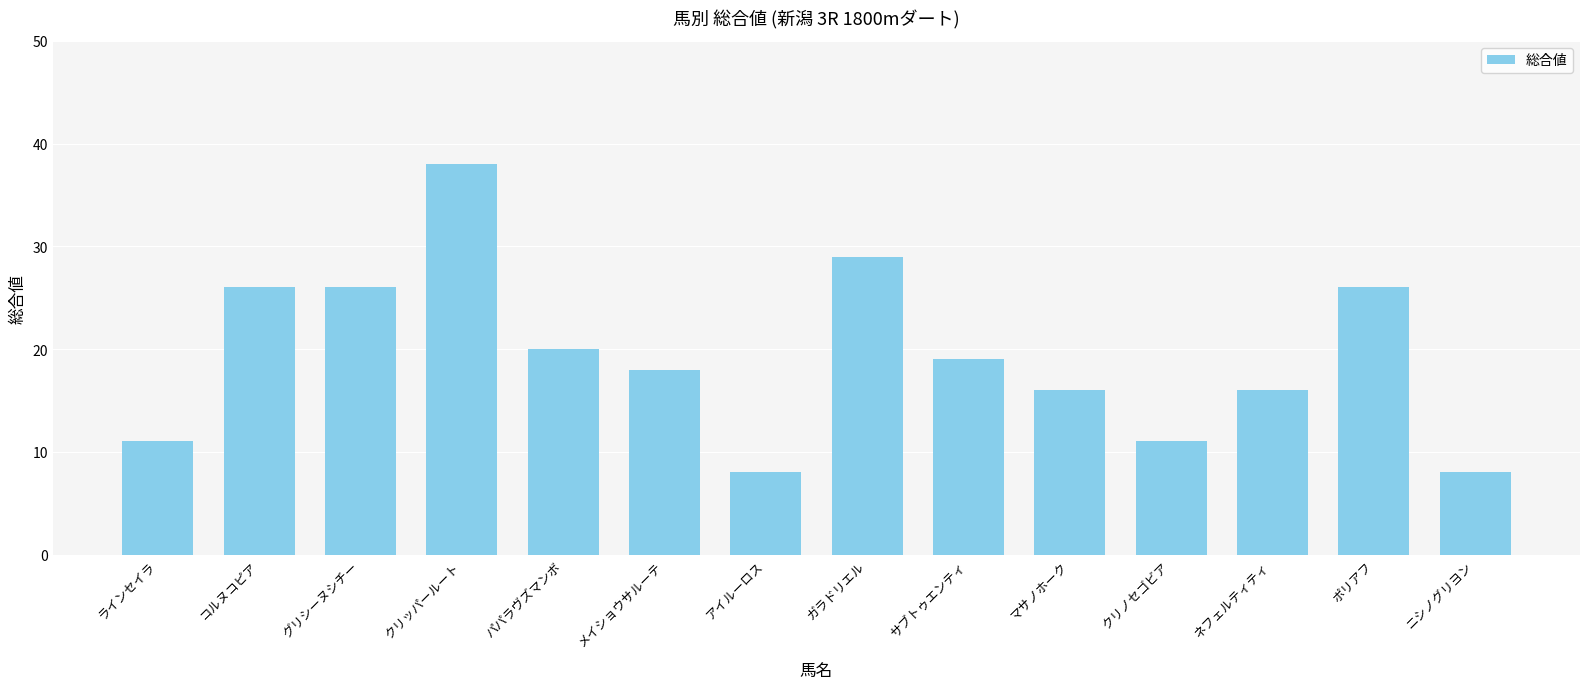

What is the greatest value displayed?

38